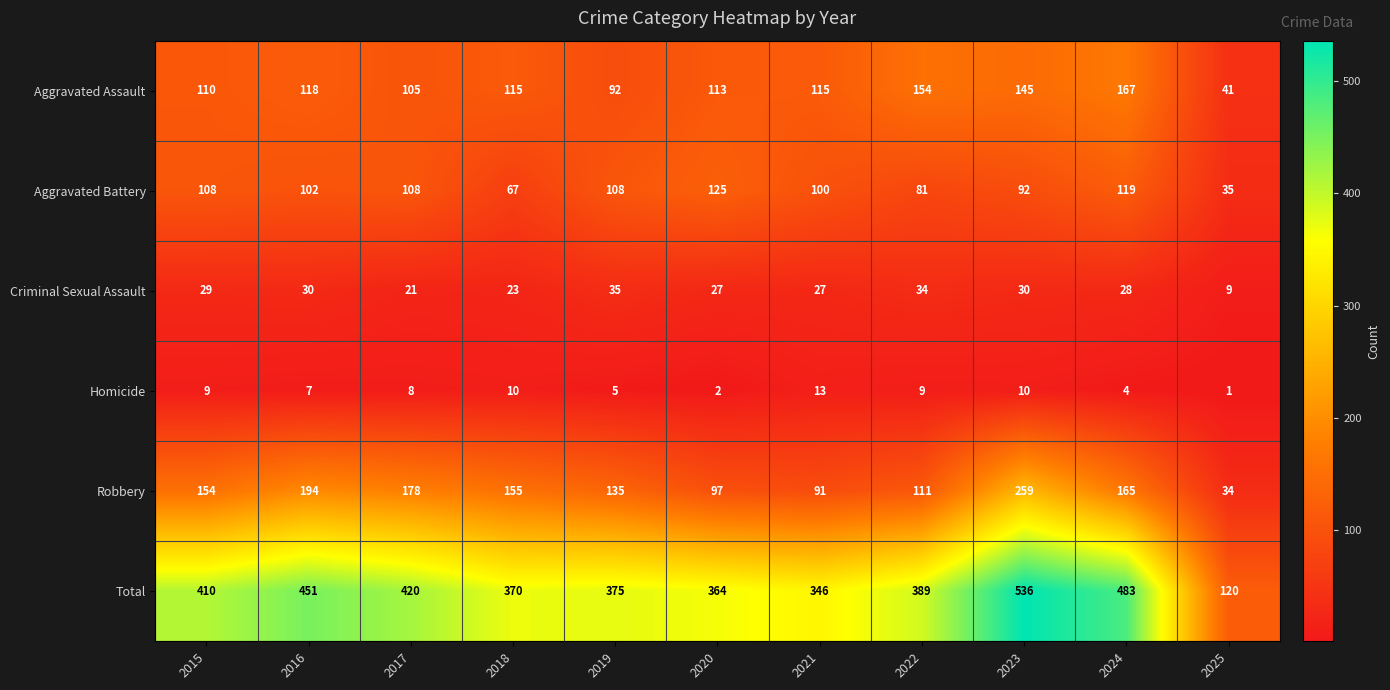

What value does the Homicide series have at 2019, to the nearest 5?

5